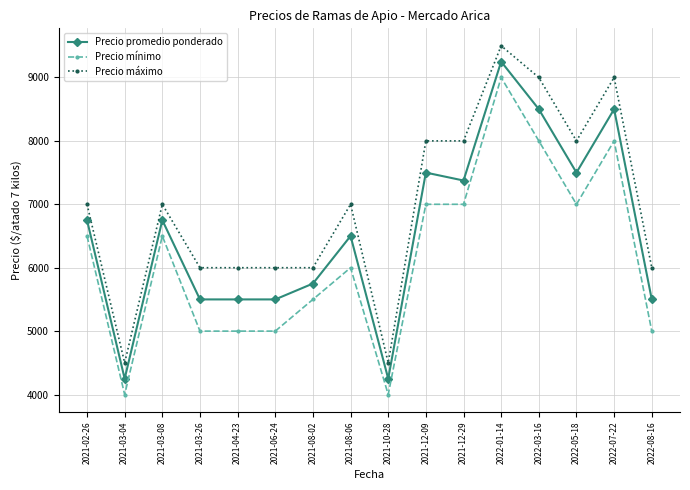

At which category does Precio promedio ponderado reach its first local peak?

2021-03-08